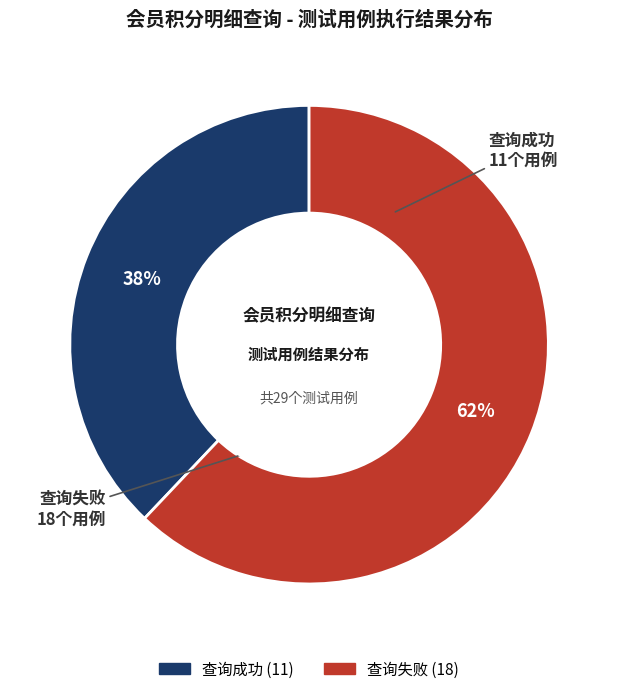

Approximately how many times larger is the value at 查询失败 compared to 查询成功?

1.6